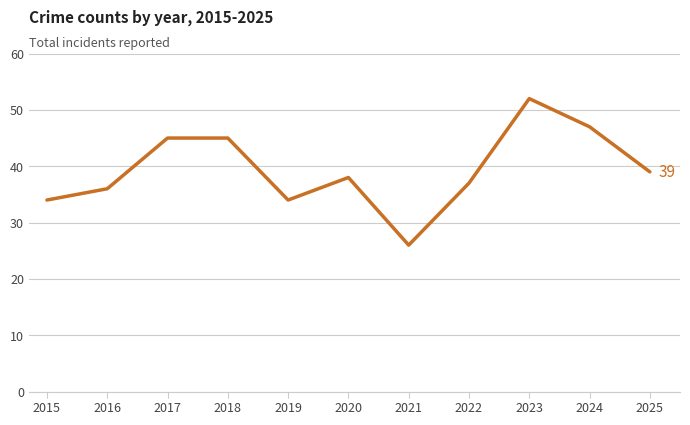

The chart shows a value of 24 at 2022. True or false?

False